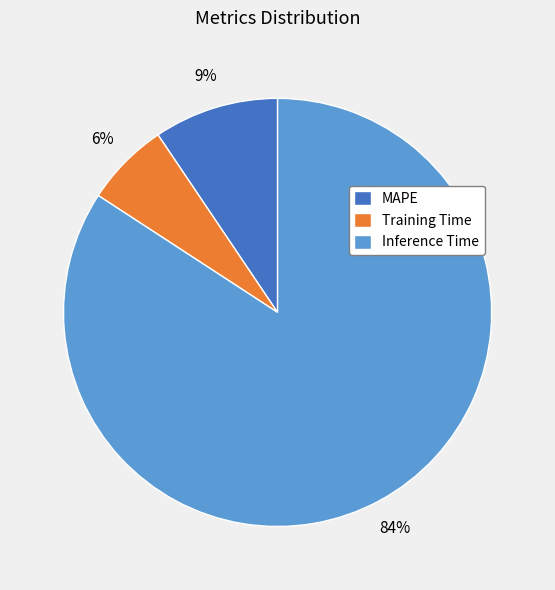

What percentage is the Training Time slice, to the nearest percent?

6%